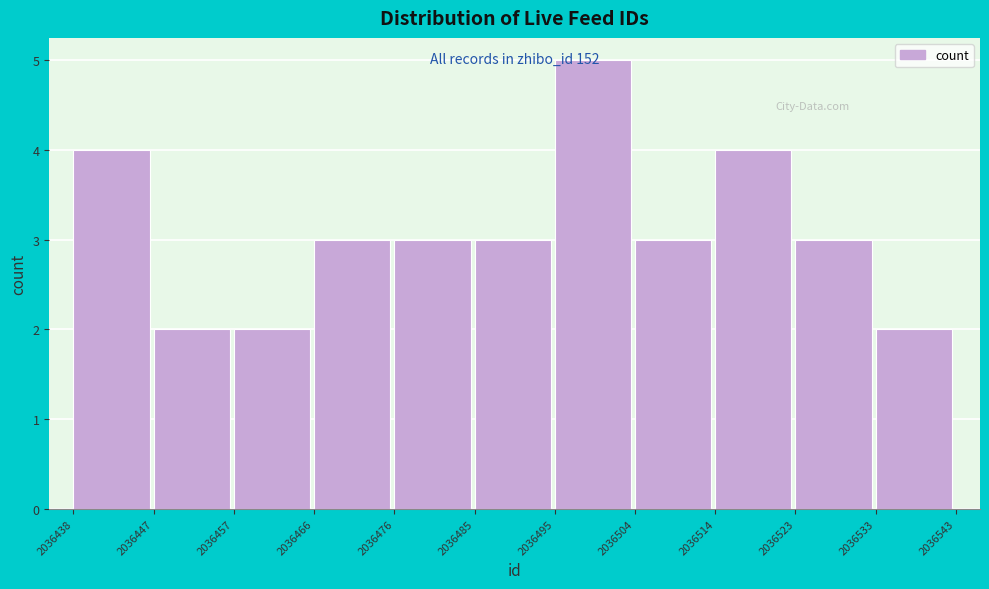

Which range on the x-axis has the tallest bar?

2036495 to 2036504